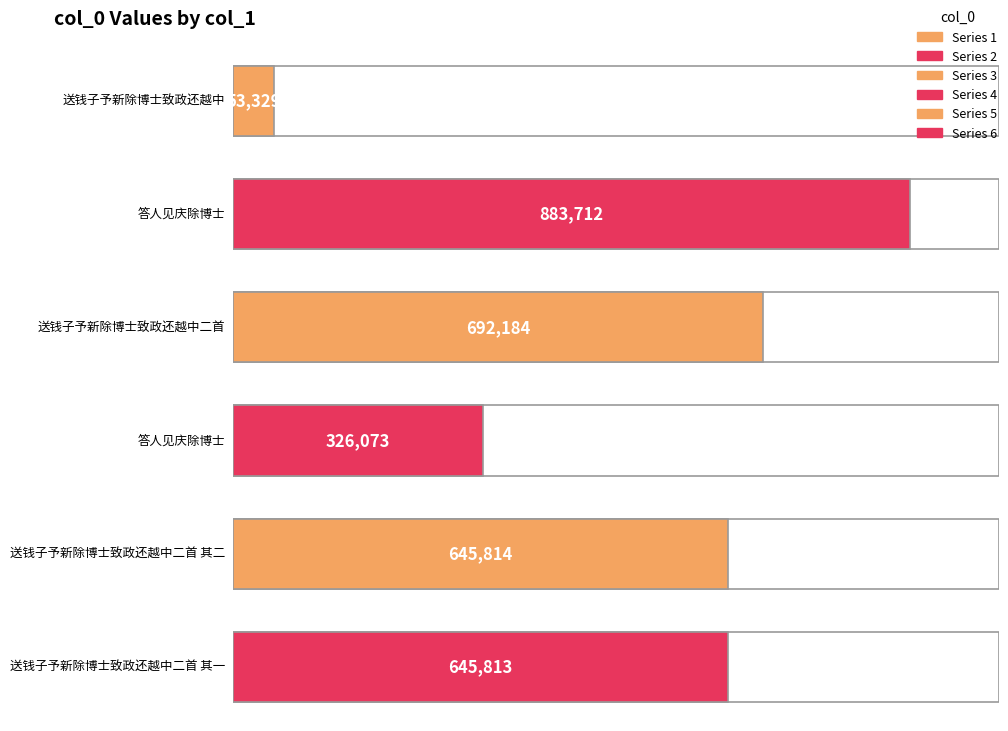

What is the average value?

541154